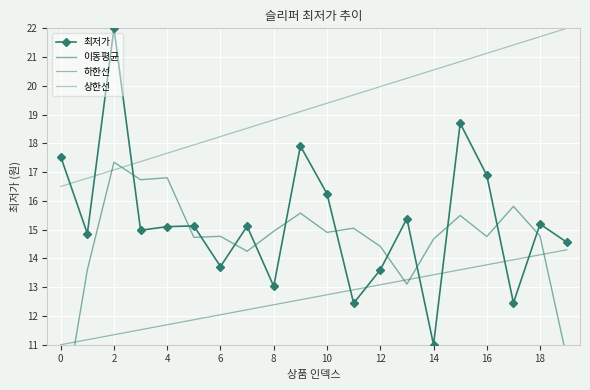

What is the difference between the maximum and minimum values in the 하한선 series?

3.3